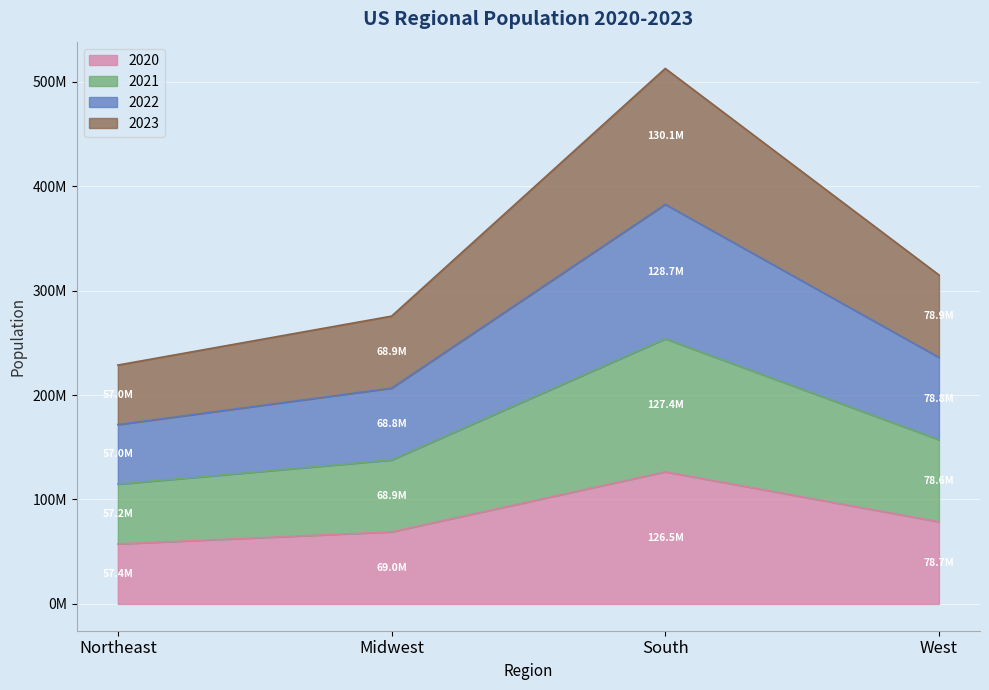

What is the greatest value displayed?

512645883